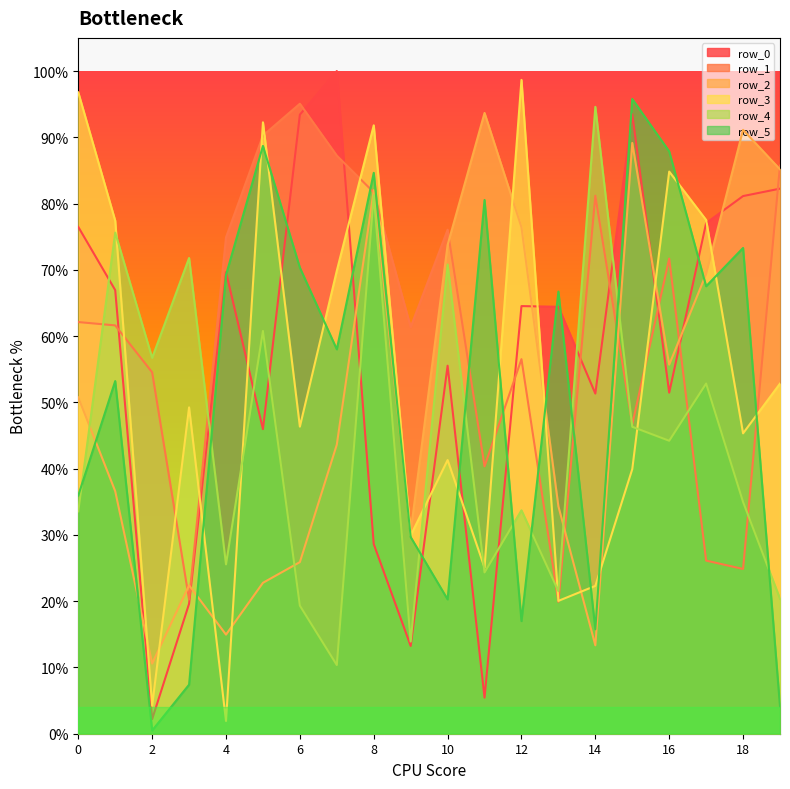

How many lines are shown in the chart?

6